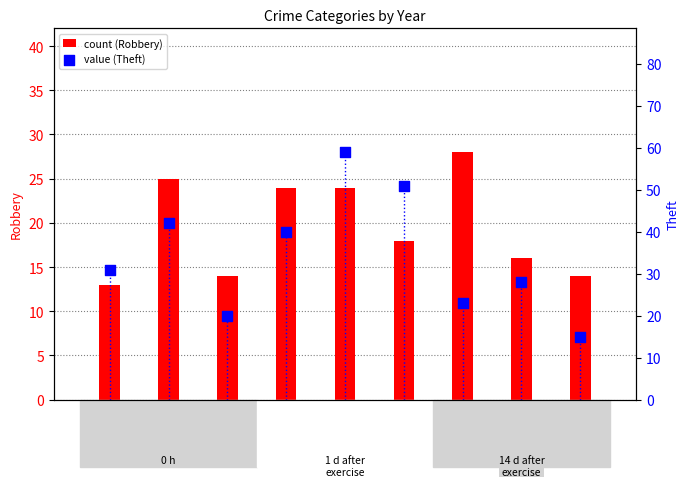

What are all the series names shown in the legend?

Robbery, Theft